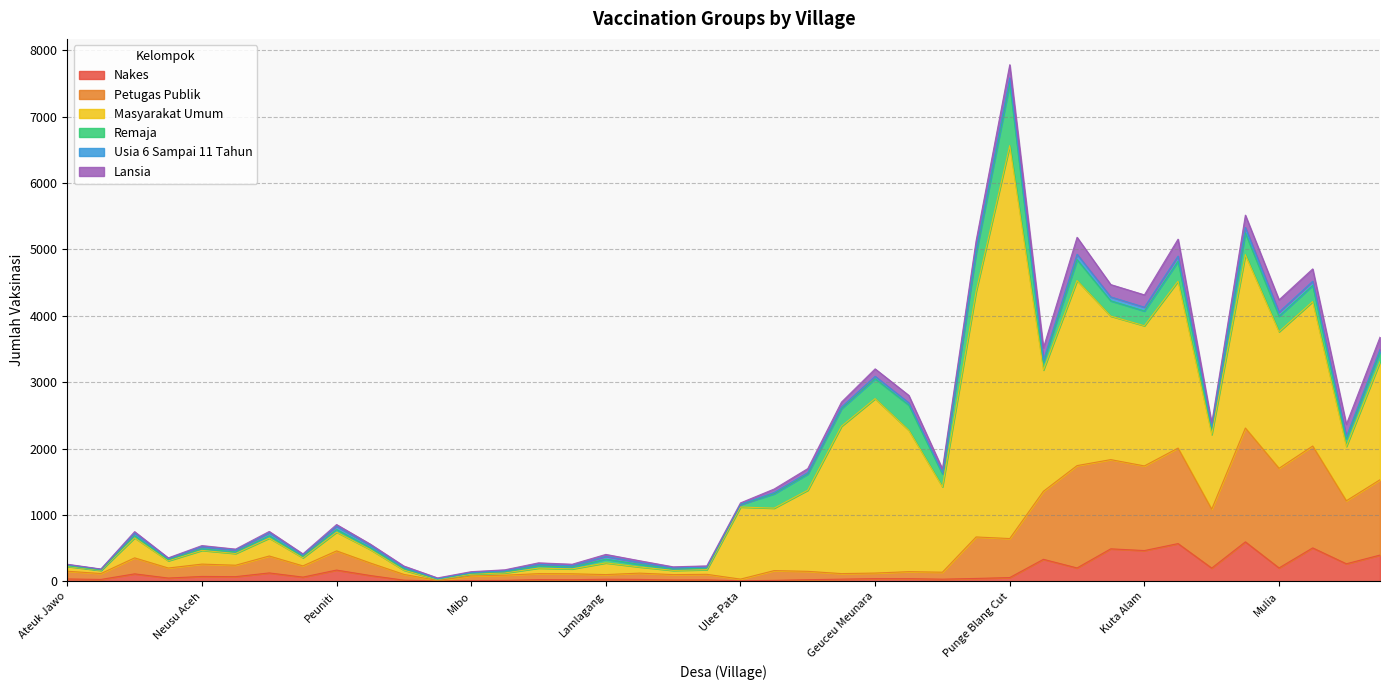

How many intersections are there between Lansia and Remaja?

5